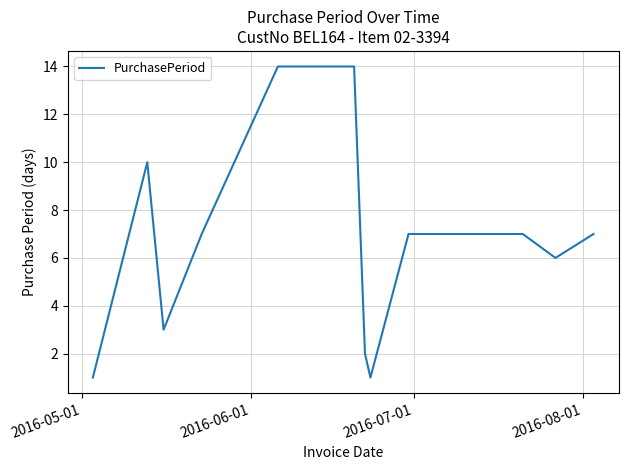

How many lines are shown in the chart?

1